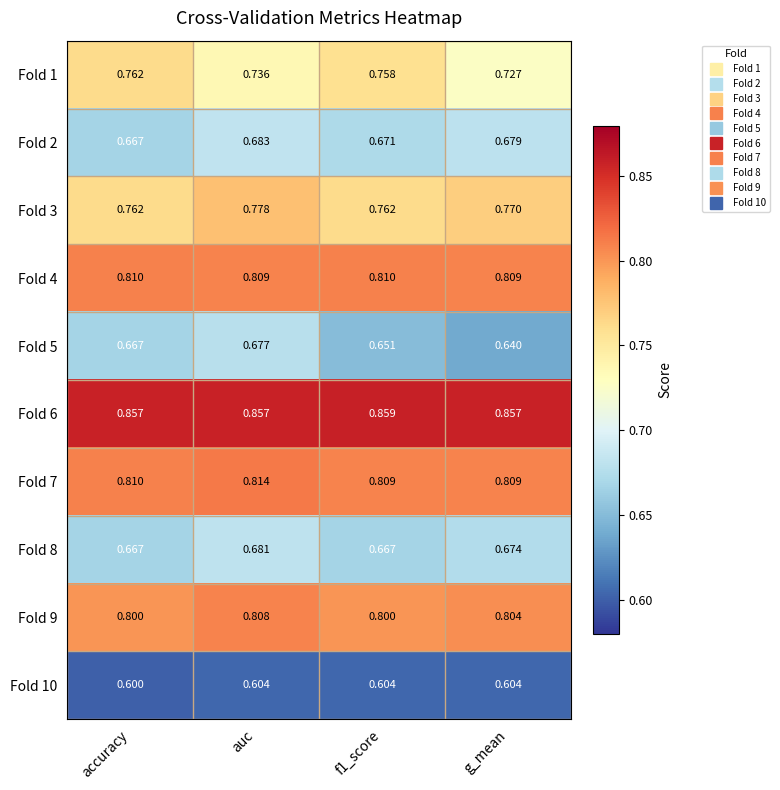

Which category has the highest value in the Fold 9 series?

auc